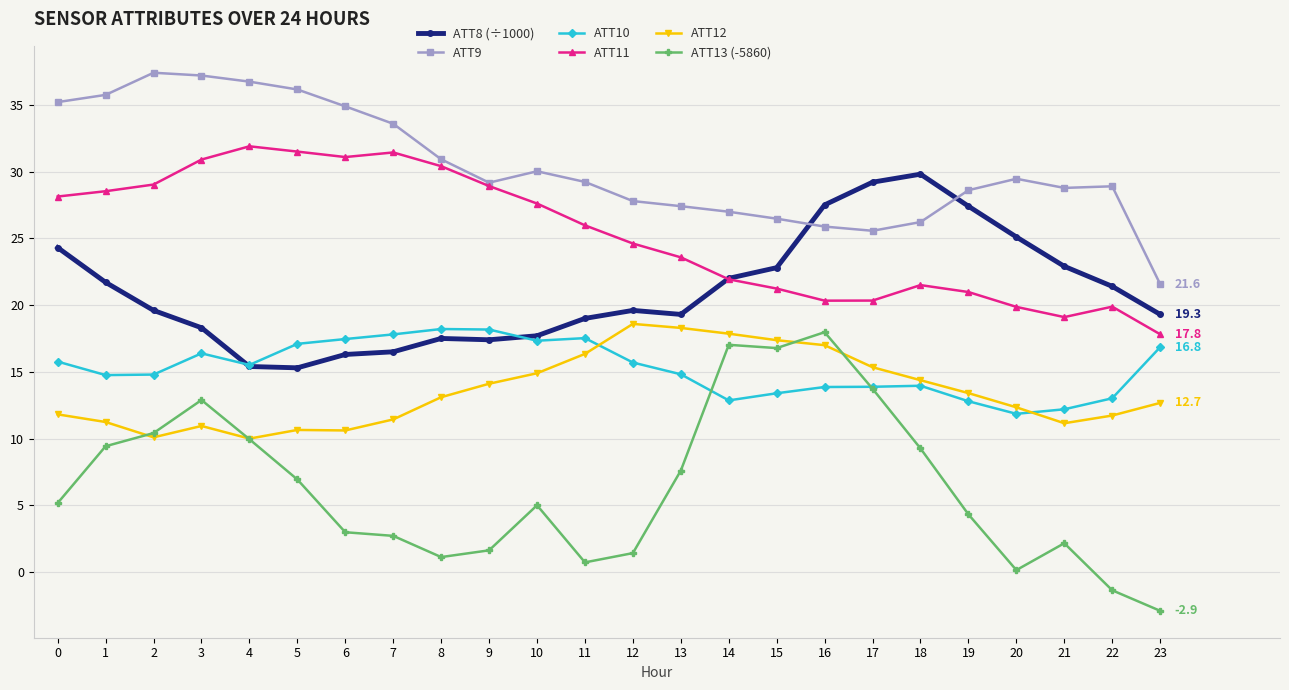

What is the sum of all ATT10 values?

366.0